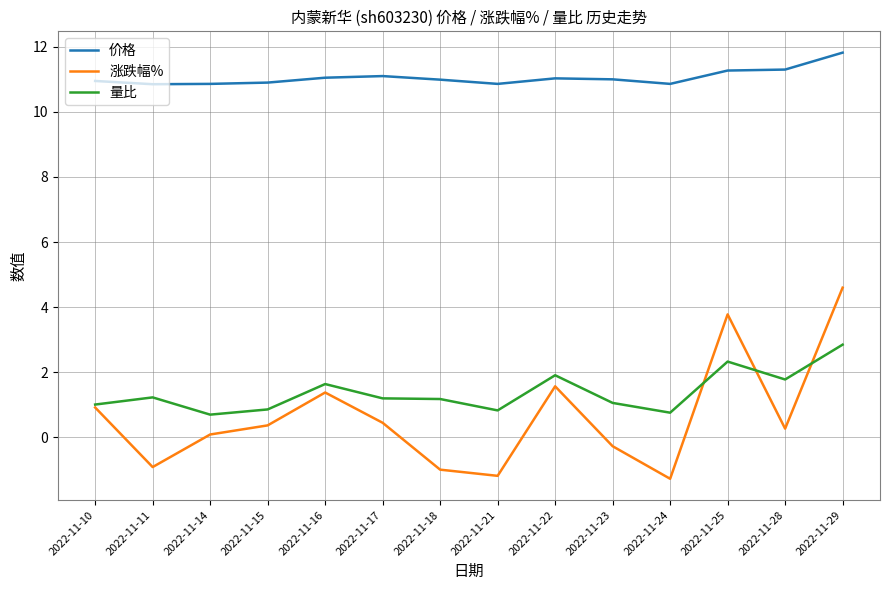

Which series has the widest spread of values?

涨跌幅%